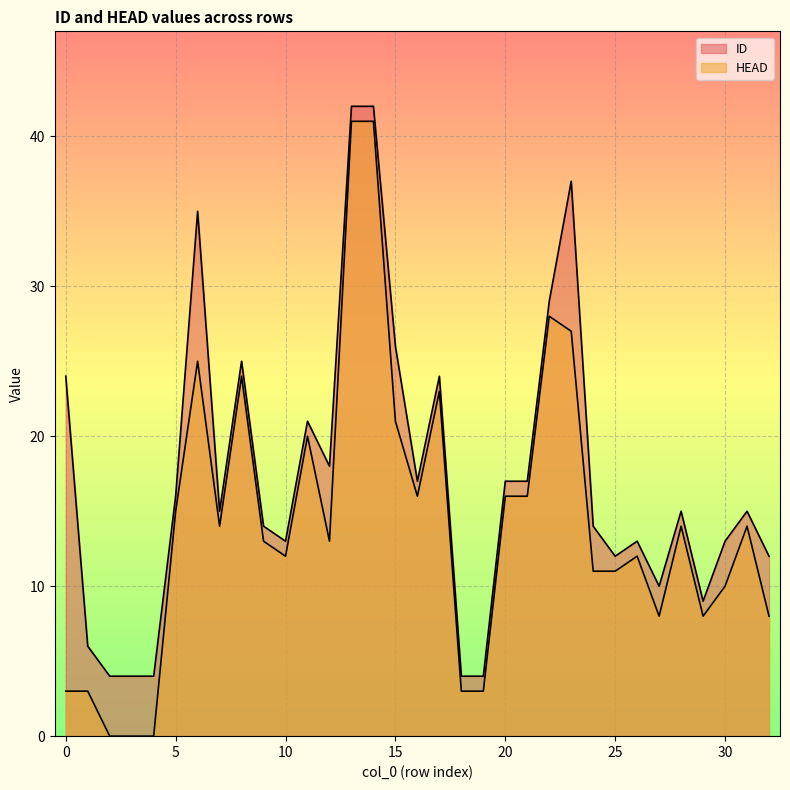

True or false: ID and HEAD intersect in this chart.

False